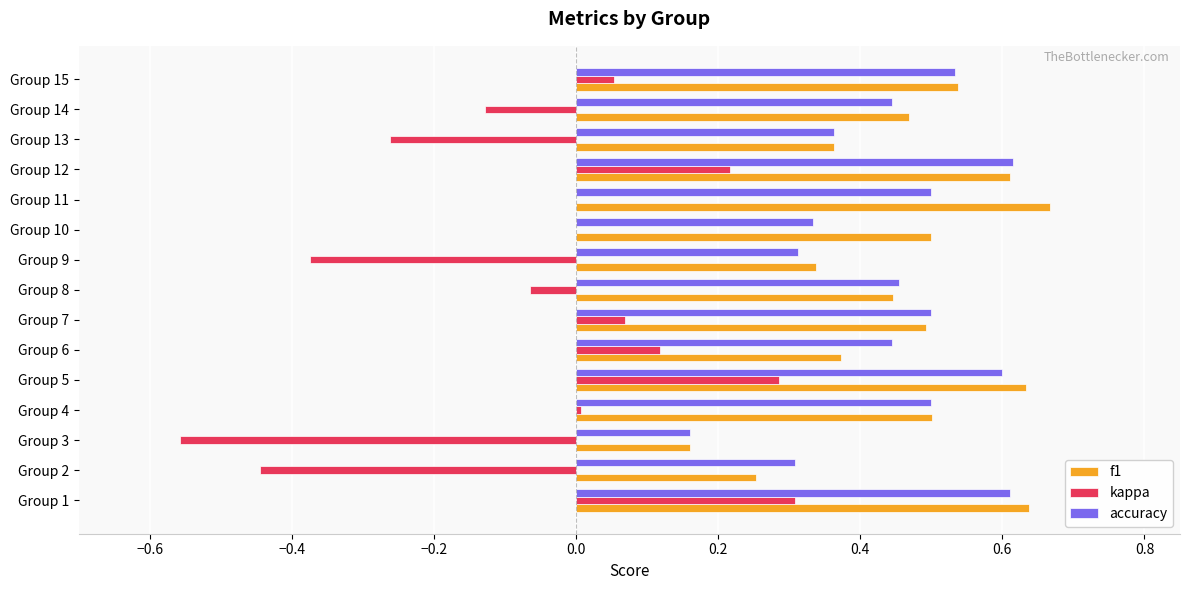

What is the total value across all series at Group 15?

1.1